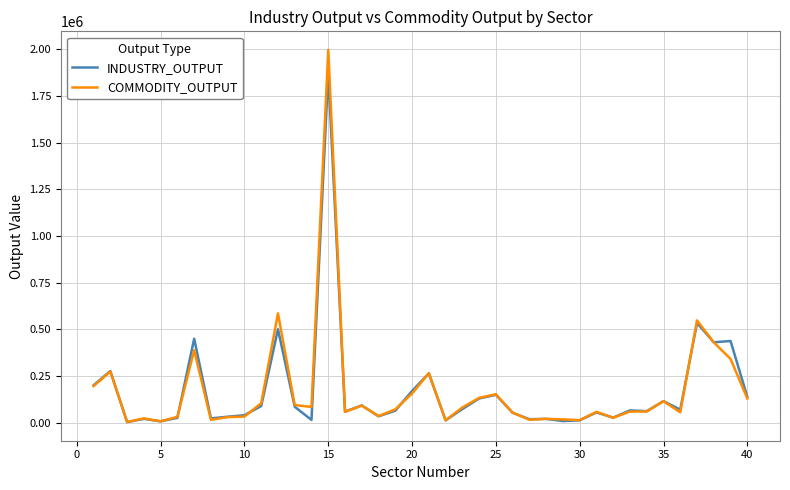

List the series in order of their peak value, highest first.

COMMODITY_OUTPUT, INDUSTRY_OUTPUT